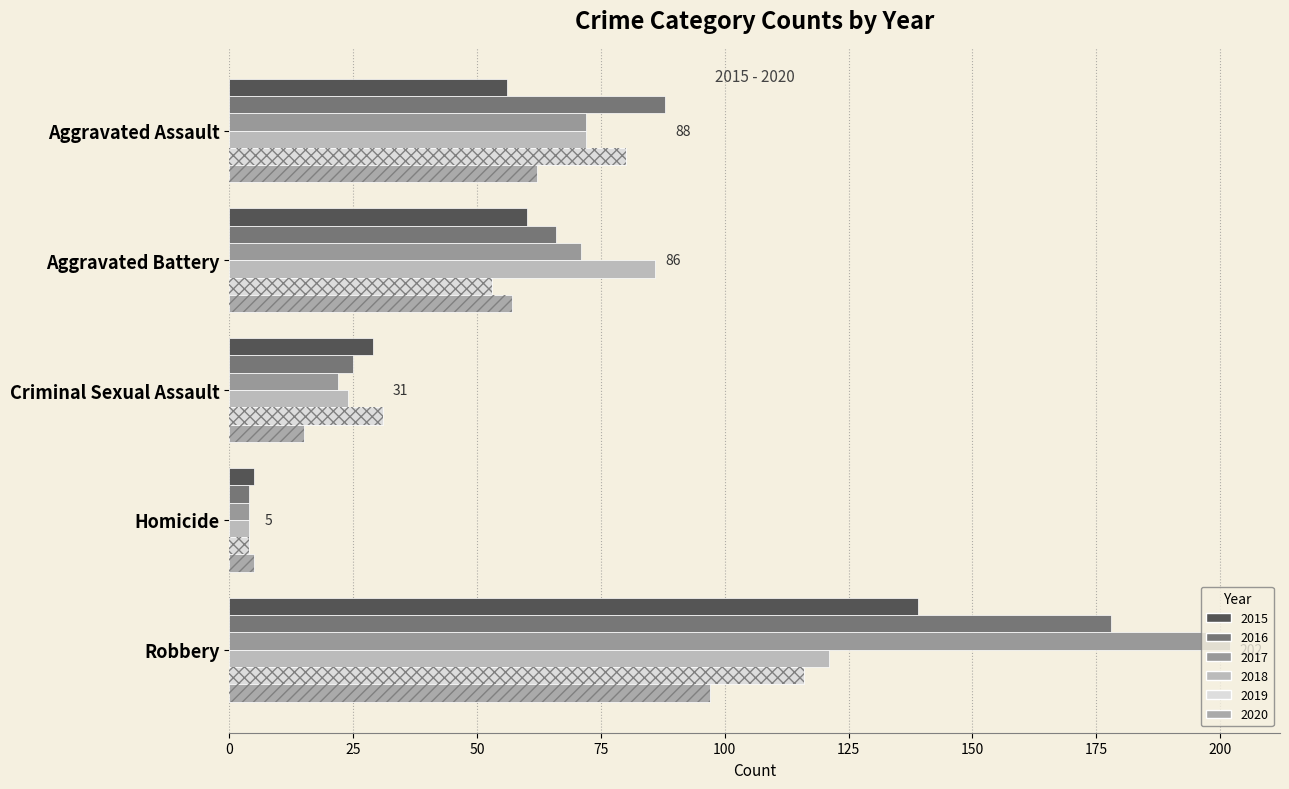

Reading left to right, extract all data points from this chart.

2015: 56	60	29	5	139
2016: 88	66	25	4	178
2017: 72	71	22	4	202
2018: 72	86	24	4	121
2019: 80	53	31	4	116
2020: 62	57	15	5	97